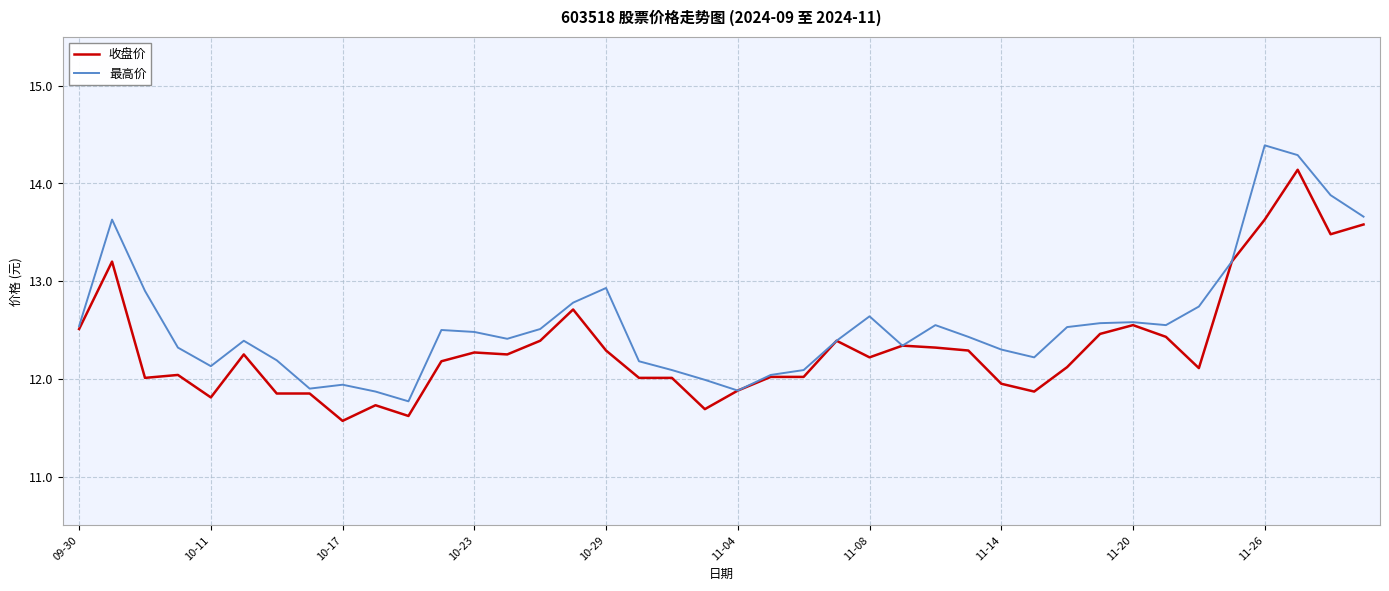

What is the lowest value of the 最高价 series?

11.8